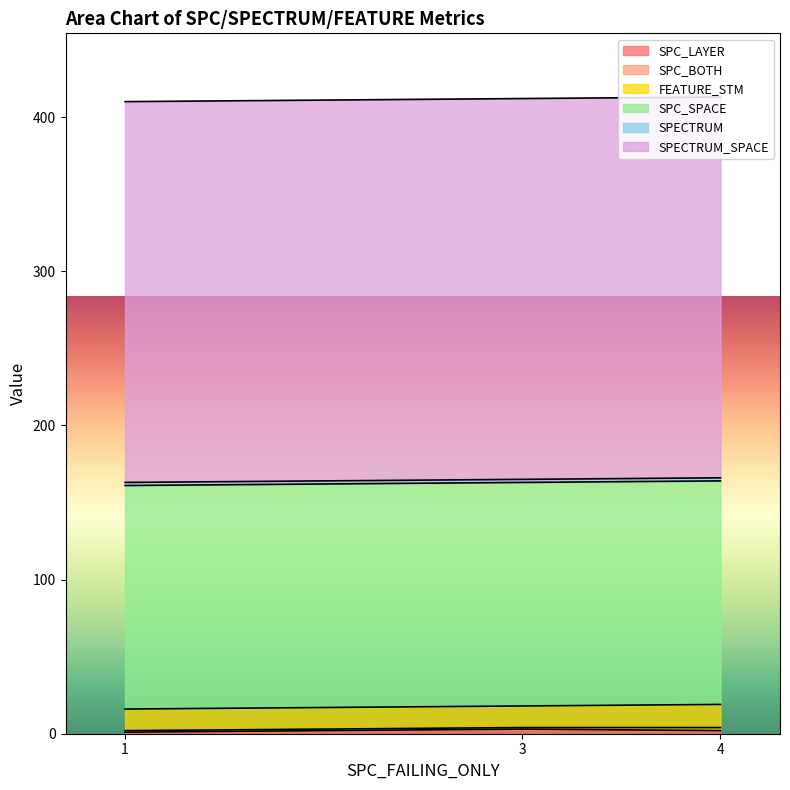

Is the value of SPECTRUM_SPACE at 1 greater than the value of SPECTRUM at 1?

Yes